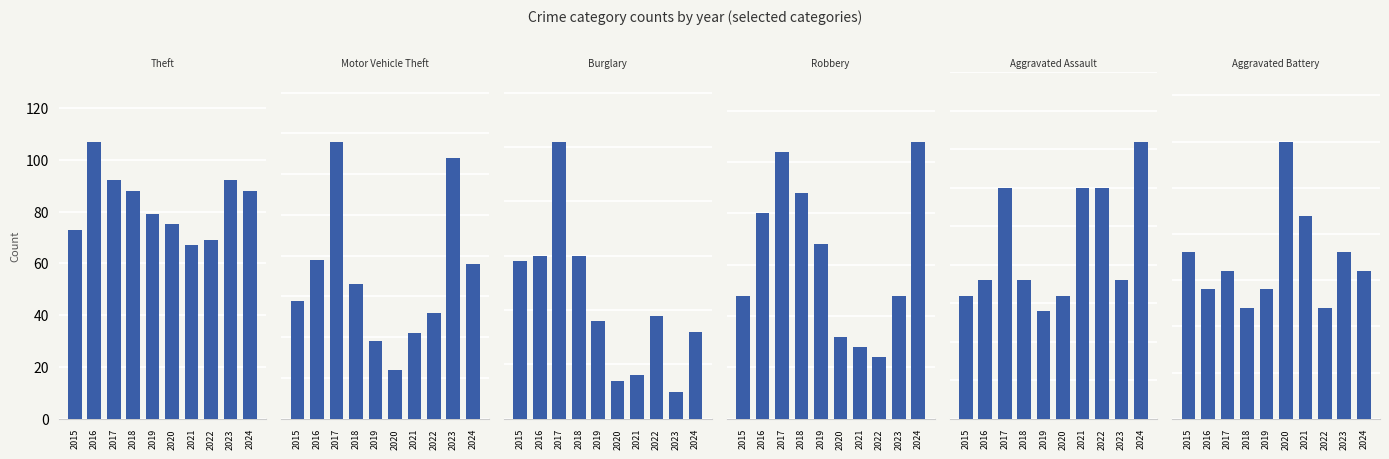

The Burglary series shows 30 at 2018. True or false?

True